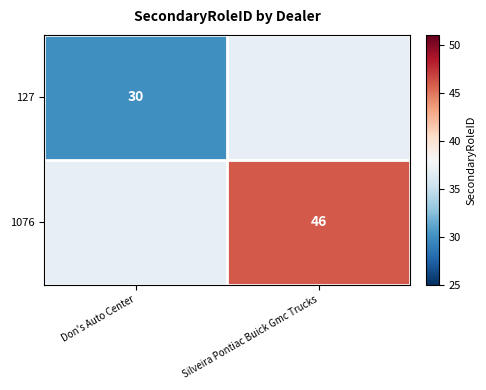

The value of 1076 at Silveira Pontiac Buick Gmc Trucks is 66.4. True or false?

False